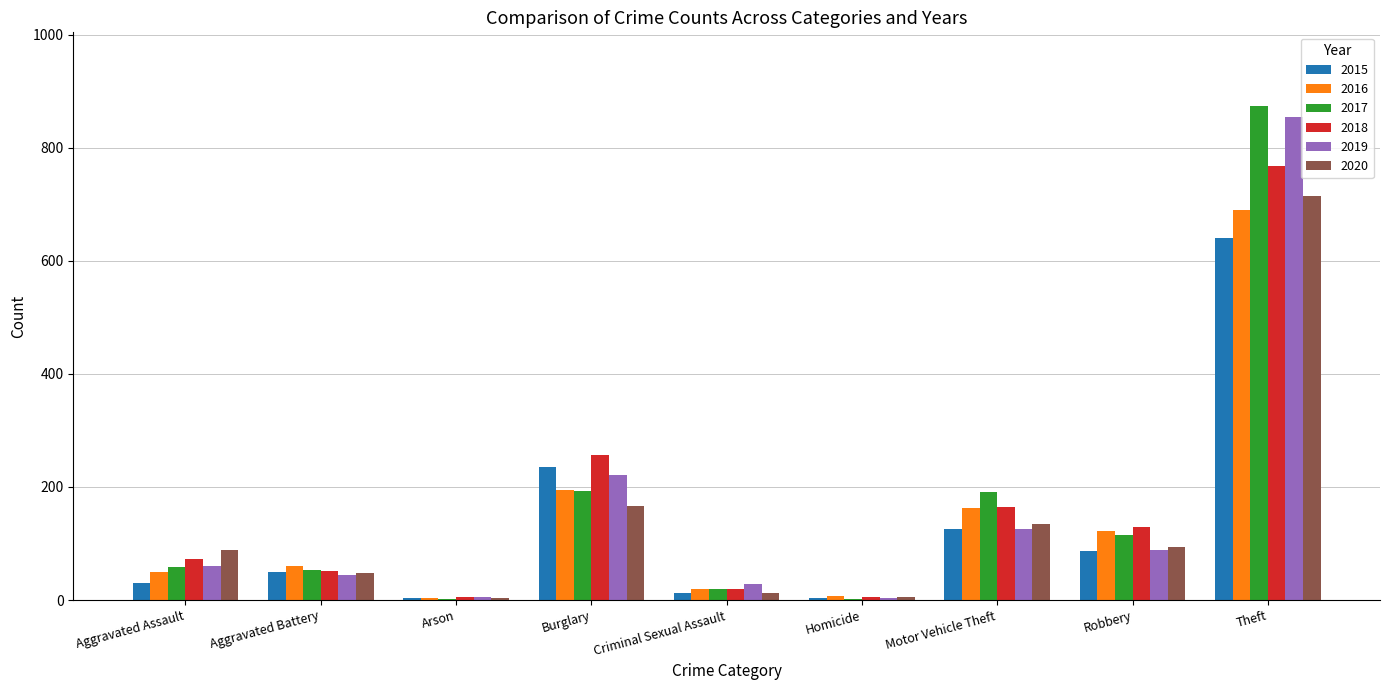

What is the sum of all 2018 values?

1472